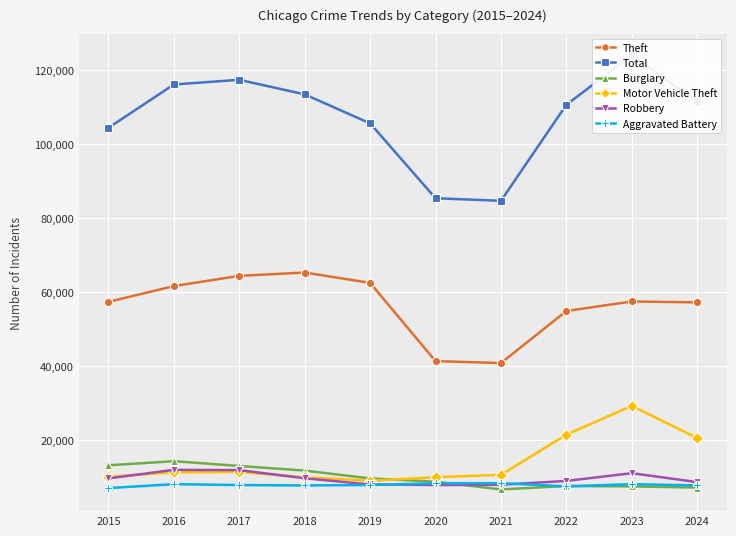

How many lines are shown in the chart?

6